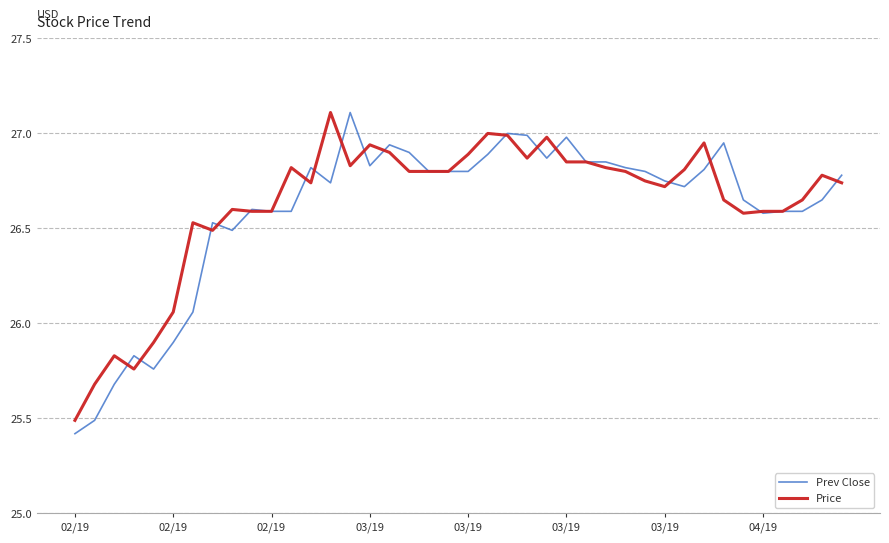

True or false: Price has more than 0 points higher than both neighbors.

True